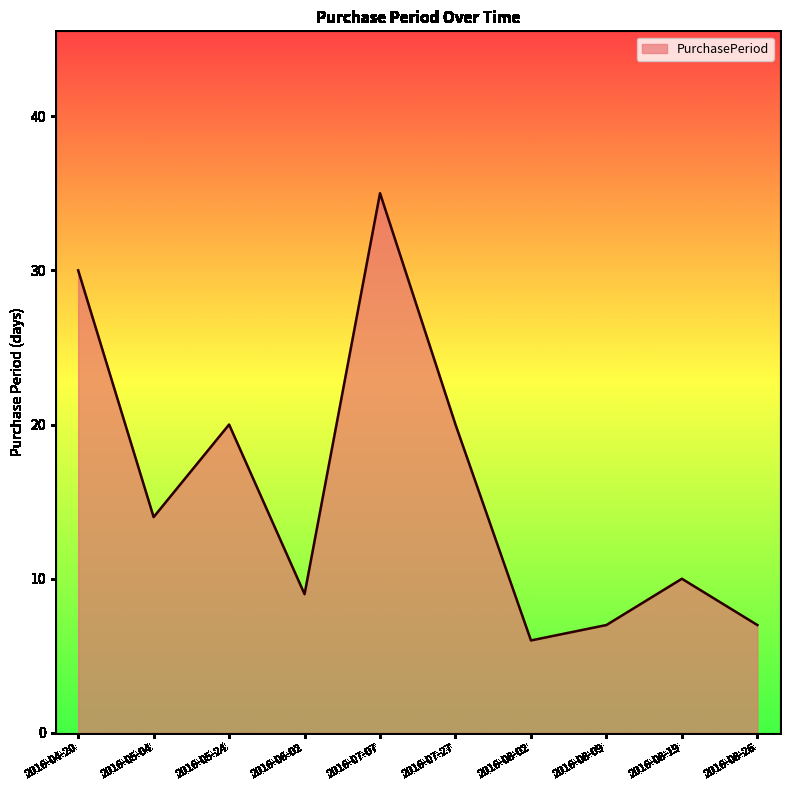

What is the difference between the maximum and second lowest values?

28